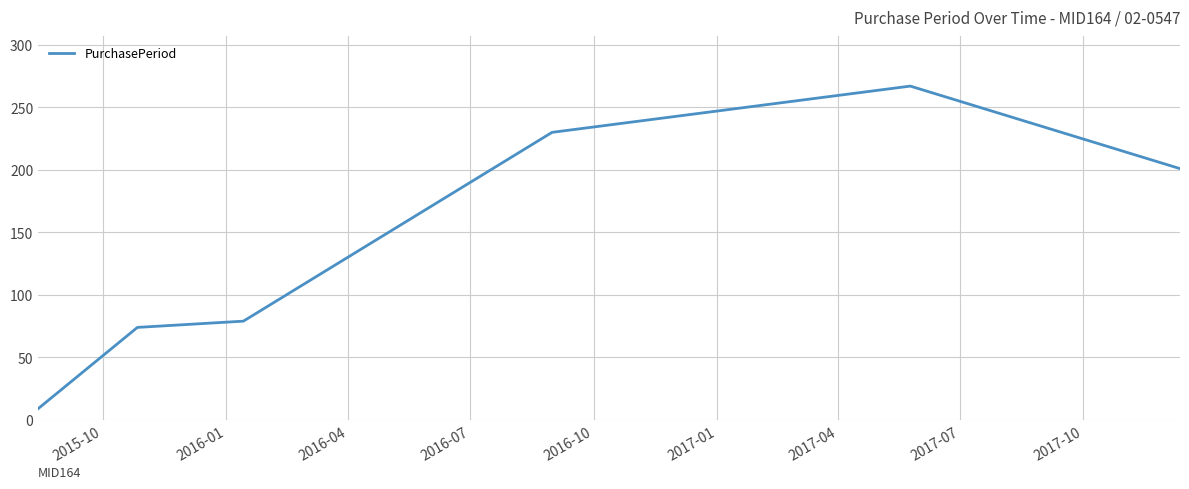

How many series are shown in this chart?

1